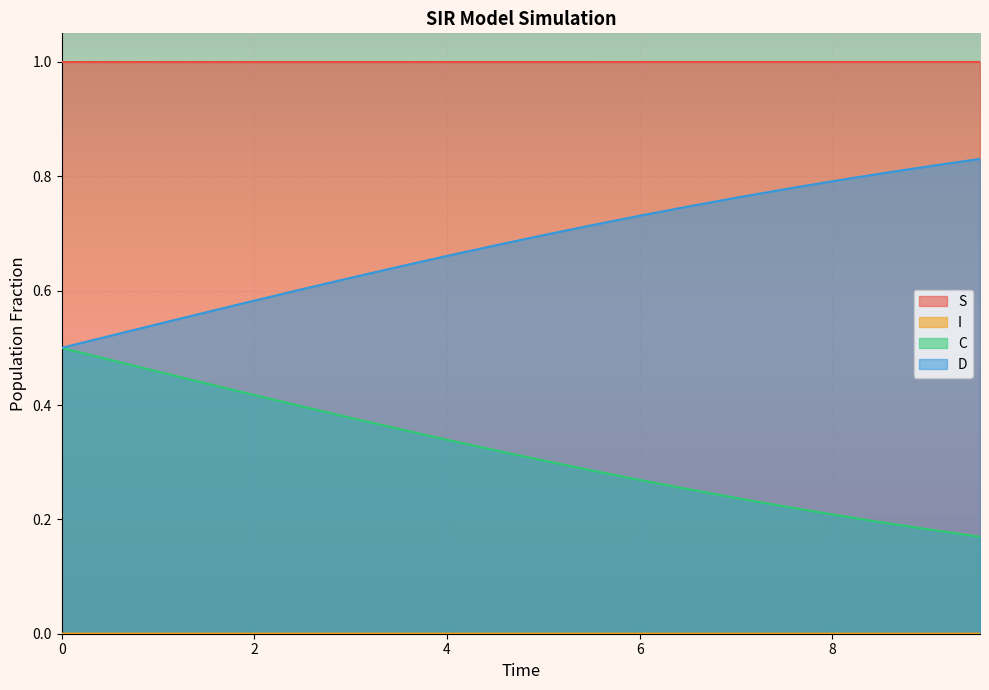

What are all the series names shown in the legend?

S, I, C, D